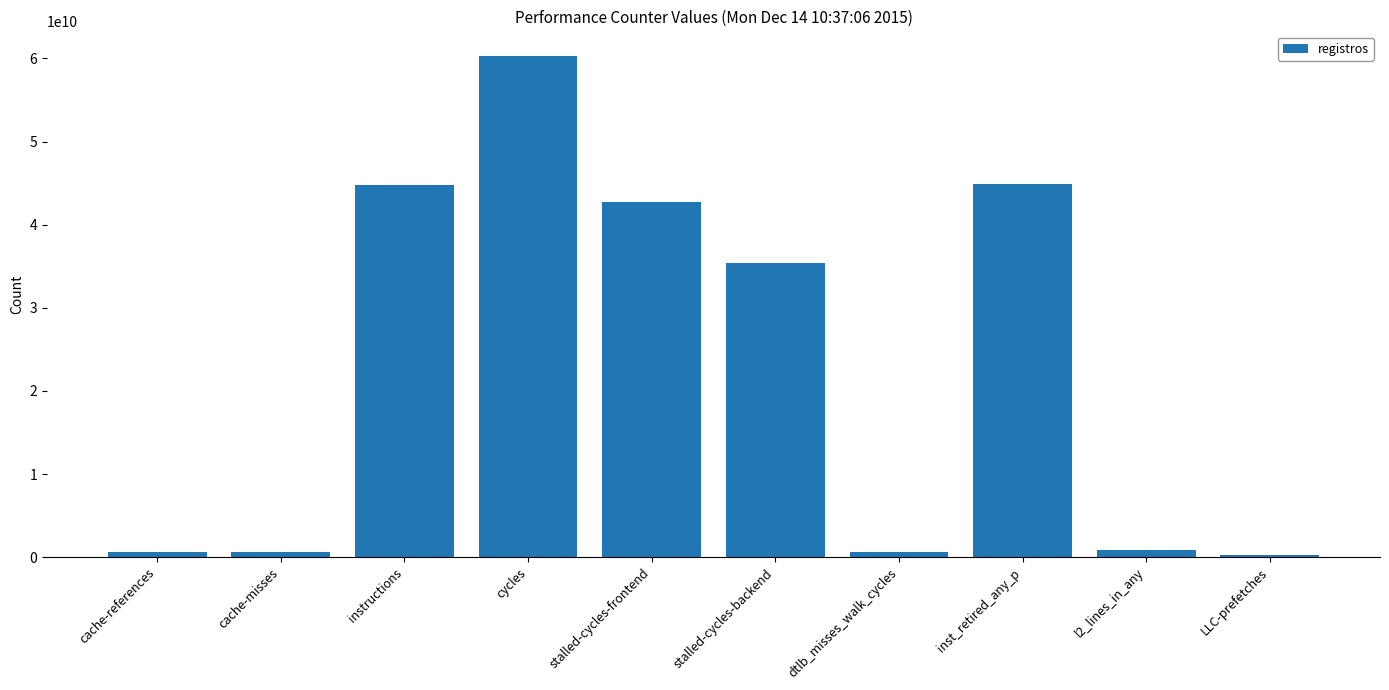

What is the change in value from stalled-cycles-backend to inst_retired_any_p?

+9508073016